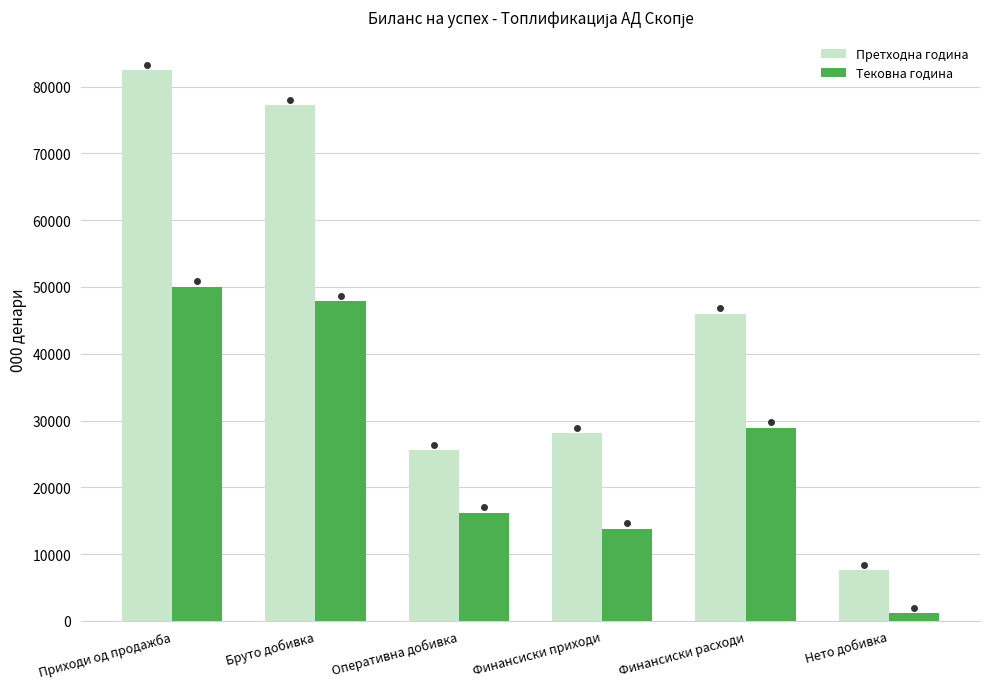

How many groups of bars are there?

6